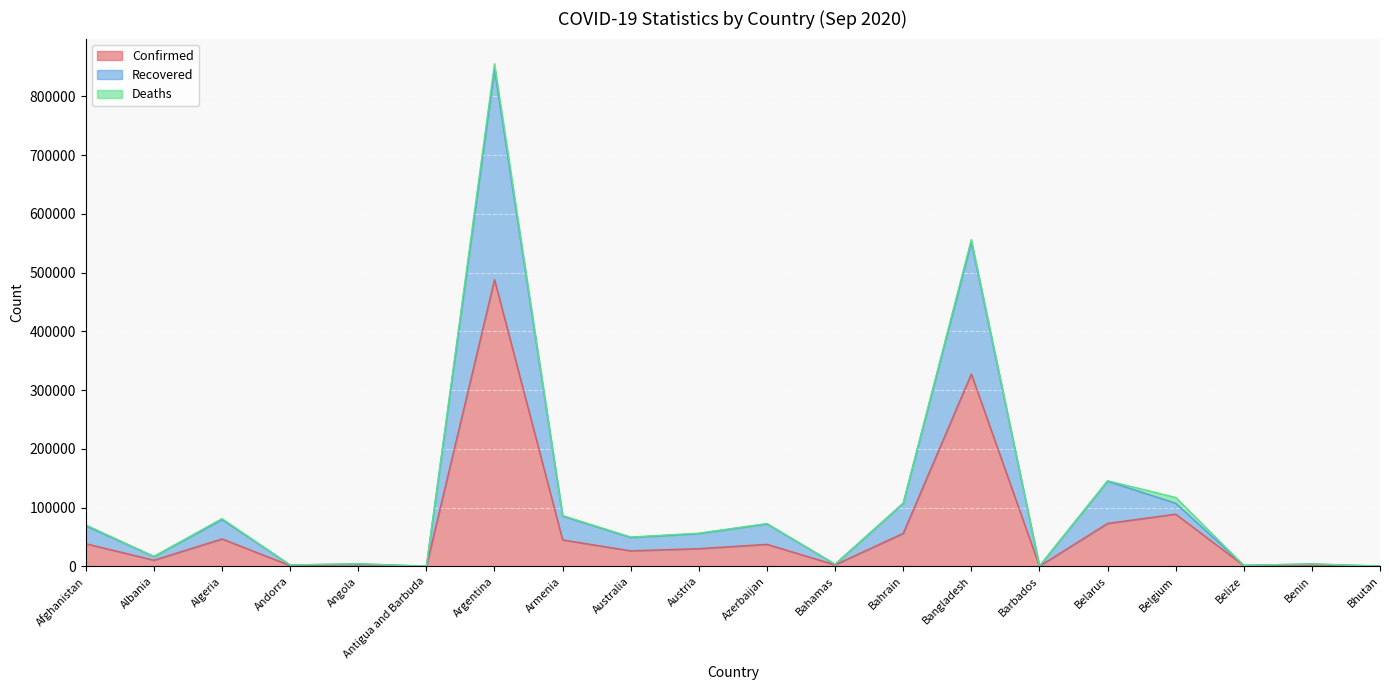

At which category is the sum across all series the highest?

Argentina